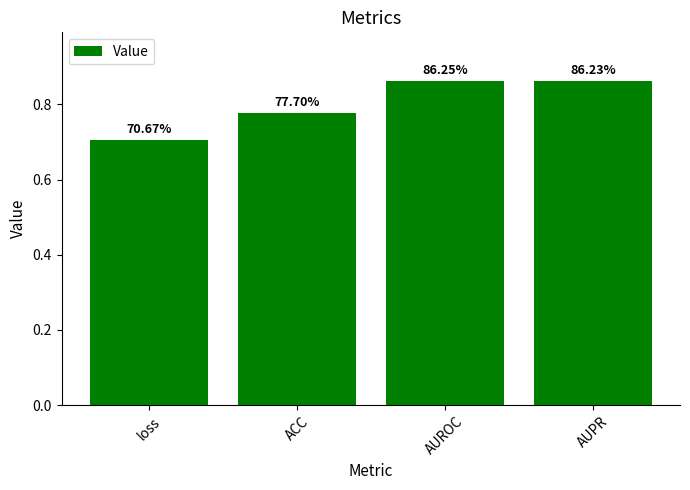

Reading left to right, what are all the values shown in this chart?

loss=0.7	ACC=0.8	AUROC=0.9	AUPR=0.9